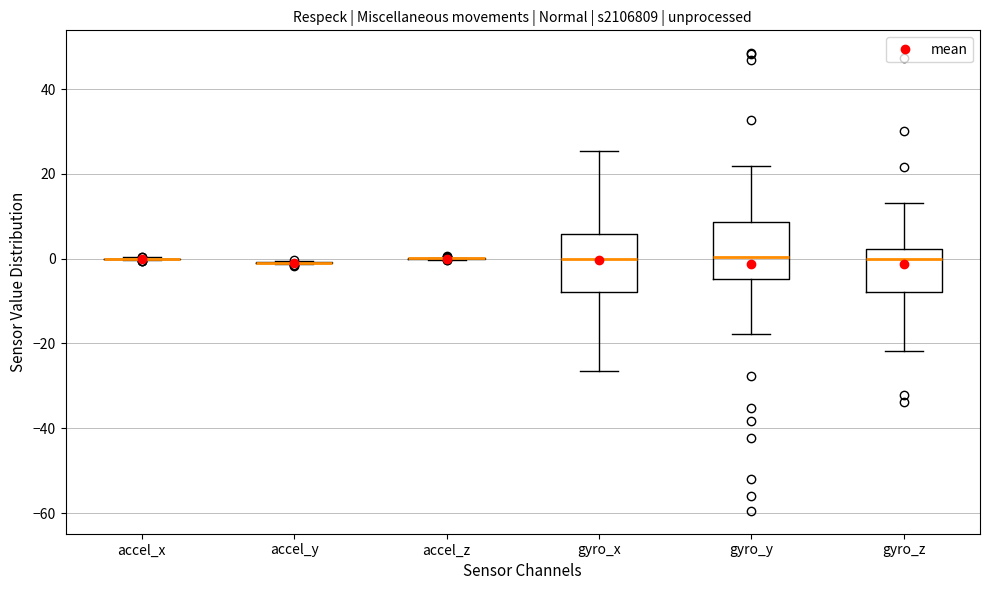

Reading left to right, read every box against the y-axis: the position of its median line, the range the box covers, and the ends of its whiskers. The values are not printed on the chart, so give them approximately, as read against the axis.

accel_x: box collapsed to a line at 0, whiskers 0 to 0
accel_y: box collapsed to a line at 0, whiskers -2 to 0
accel_z: box collapsed to a line at 0, whiskers 0 to 0
gyro_x: median 0, box -8 to 6, whiskers -26 to 26
gyro_y: median 0, box -4 to 8, whiskers -18 to 22
gyro_z: median 0, box -8 to 2, whiskers -22 to 14